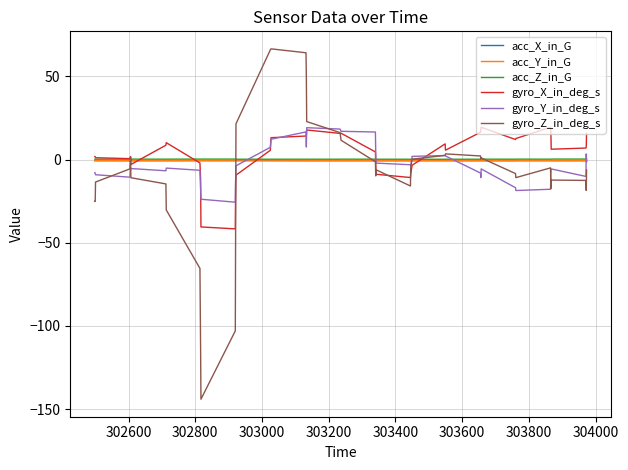

What is the smallest value displayed?

-144.0